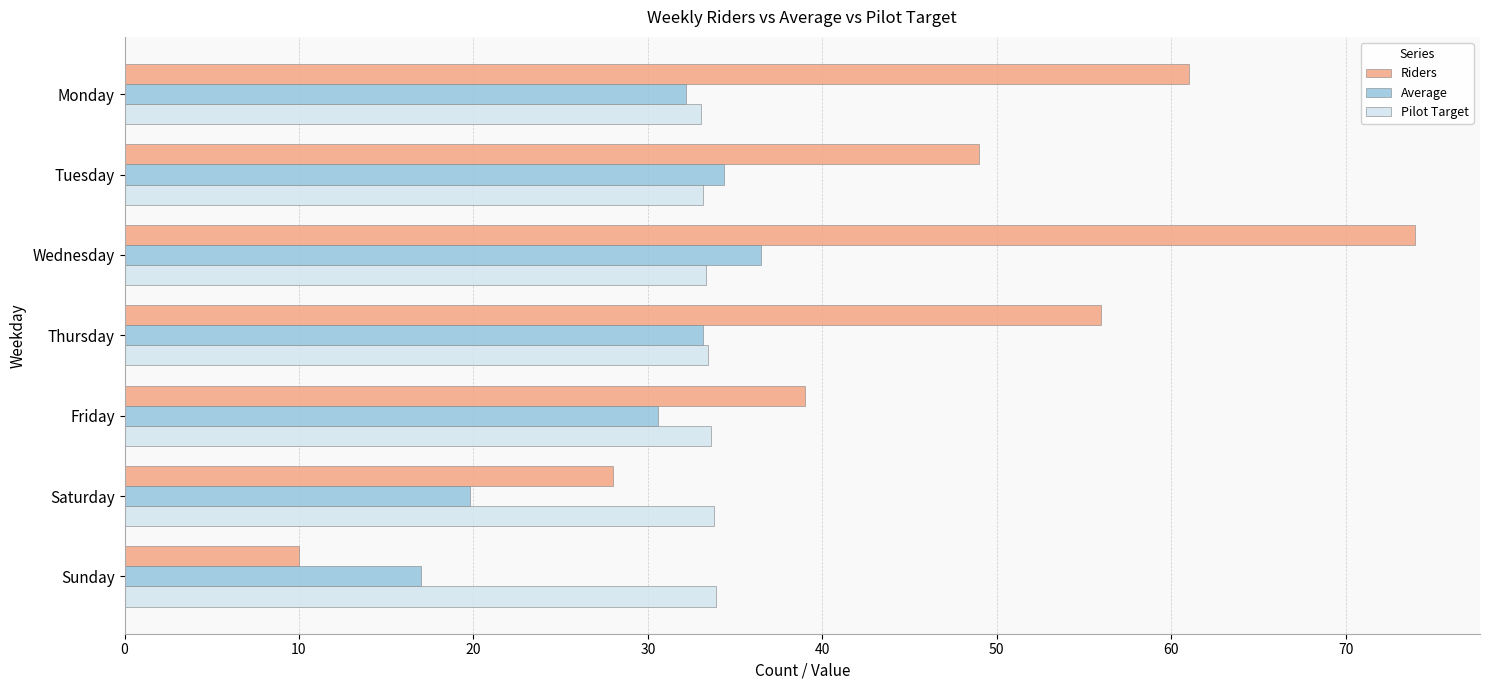

The Average series shows 34.4 at Tuesday. True or false?

True